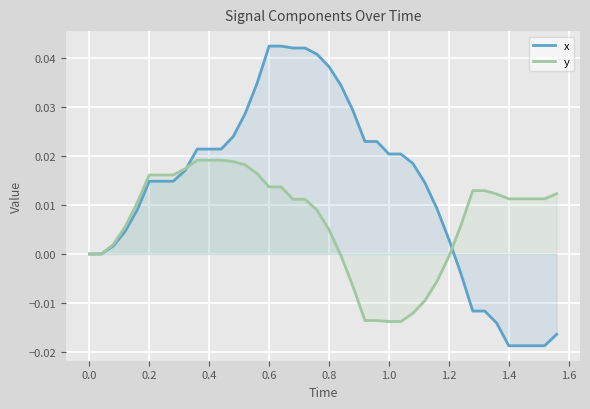

Count the number of categories in the chart.

40